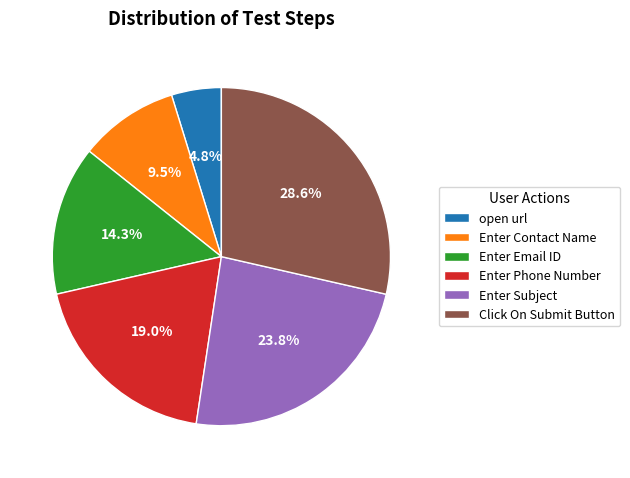

What is the ratio of the value at Enter Subject to the value at open url?

5.0